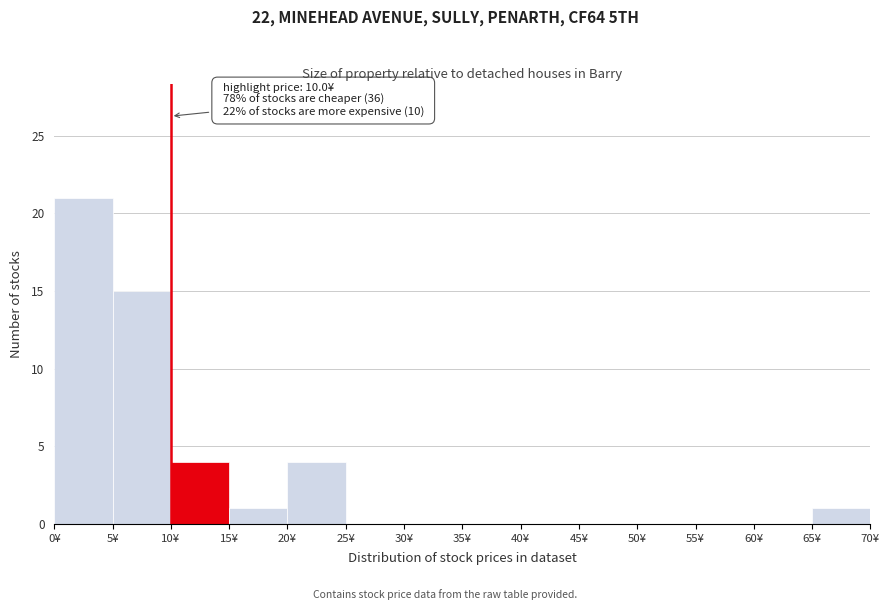

Which range on the x-axis has the tallest bar?

0 to 5